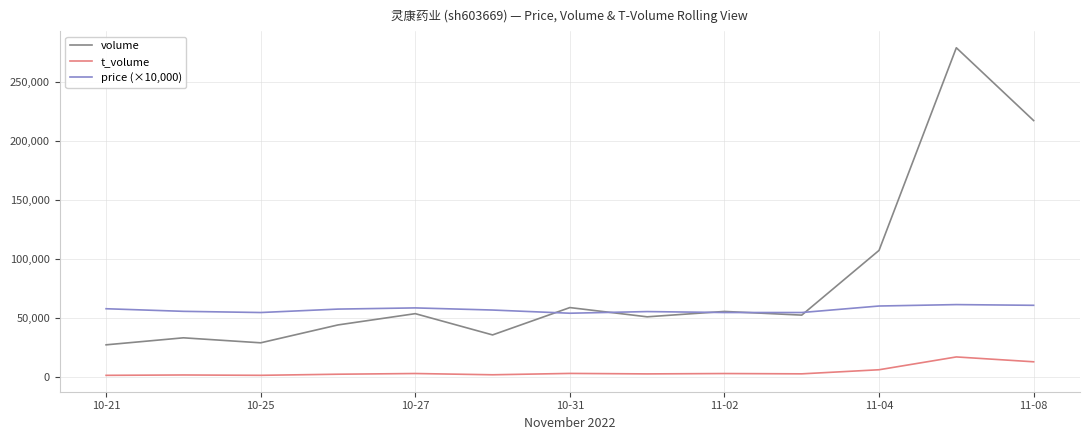

List the series in order of their peak value, highest first.

volume, price (×10,000), t_volume